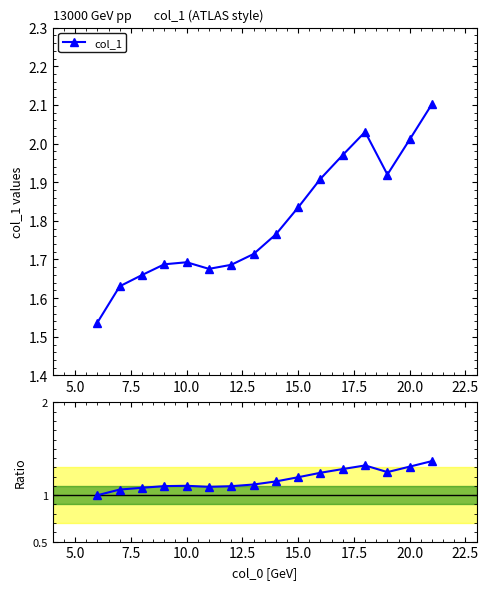

Reading left to right, extract all data points from this chart.

col_1: 1.5	1.6	1.7	1.7	1.7	1.7	1.7	1.7	1.8	1.8	1.9	2.0	2.0	1.9	2.0	2.1
Ratio col_1/col_1[0]: 1.0	1.1	1.1	1.1	1.1	1.1	1.1	1.1	1.1	1.2	1.2	1.3	1.3	1.2	1.3	1.4